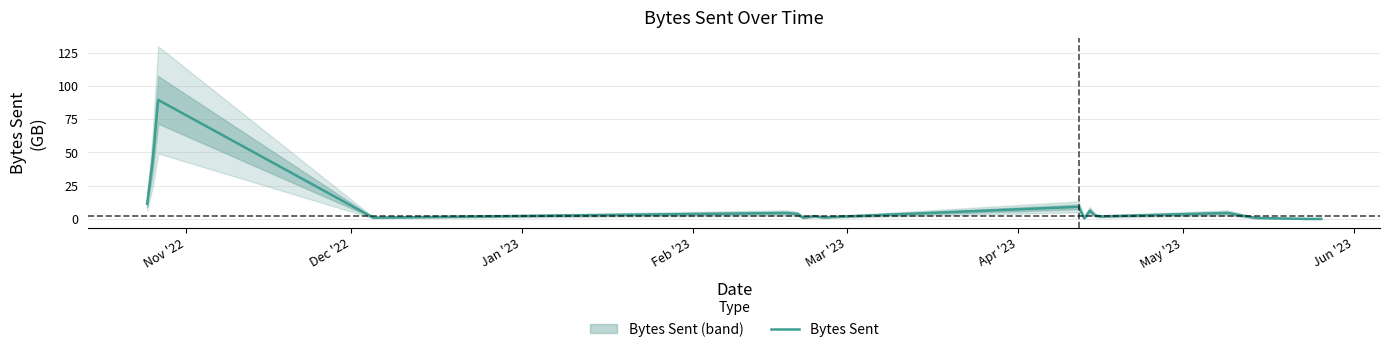

What is the highest value of the Bytes Sent series?

89.6